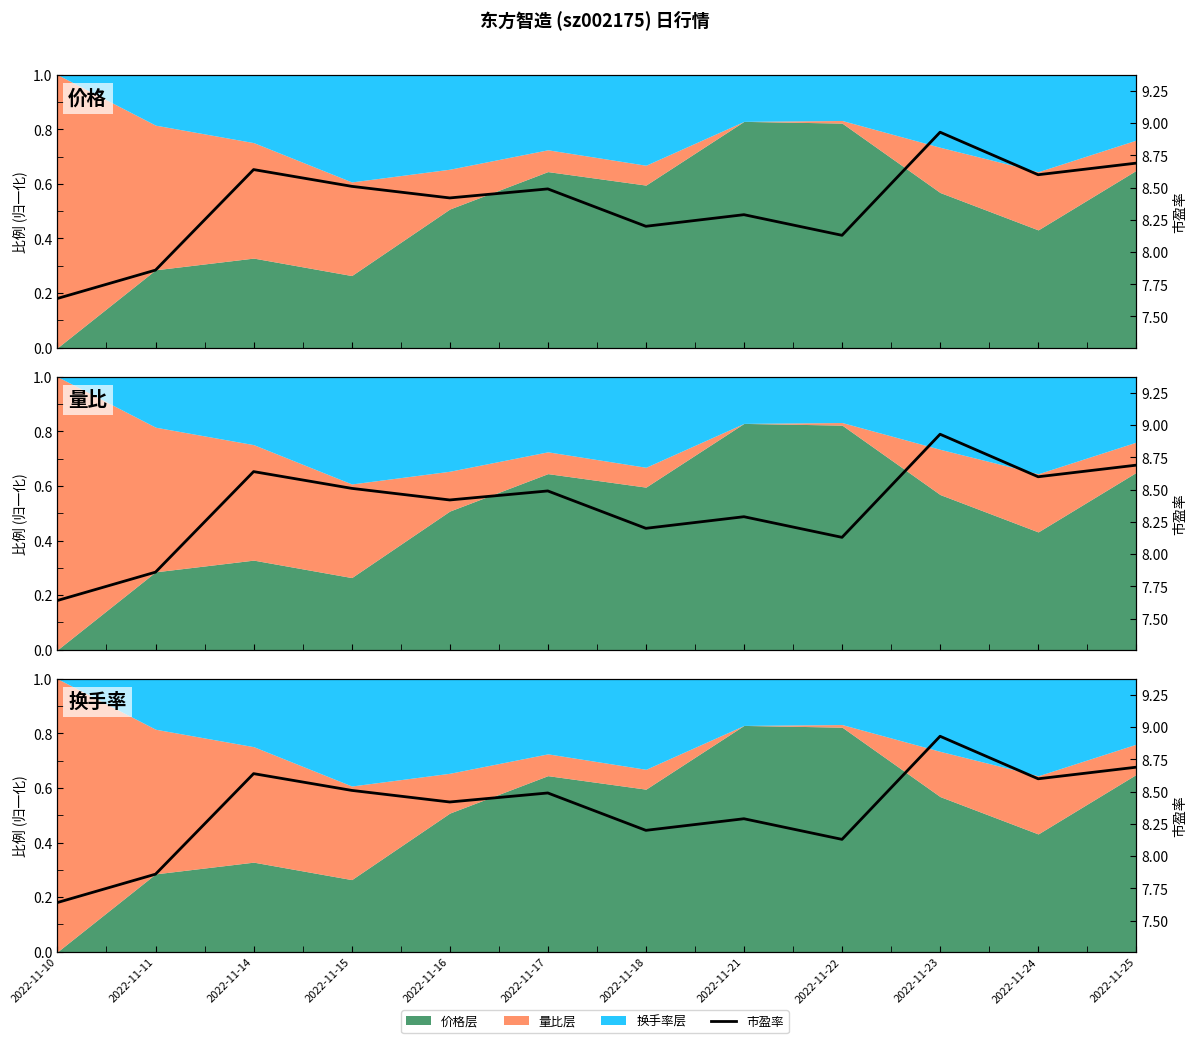

Where is the first local maximum?

2022-11-14